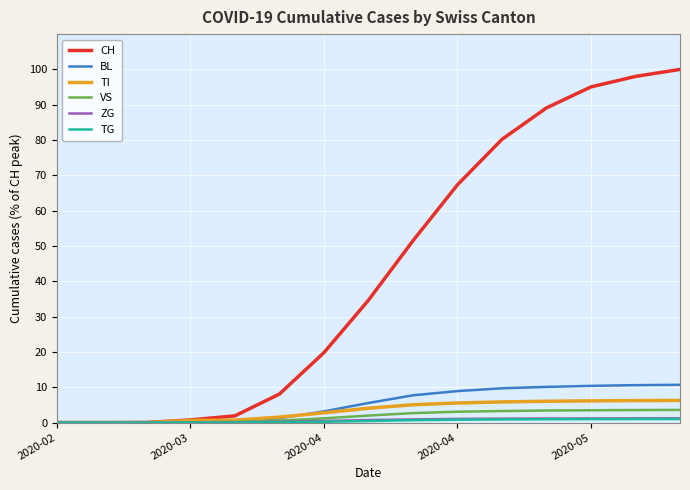

What is the greatest value displayed?

100.0